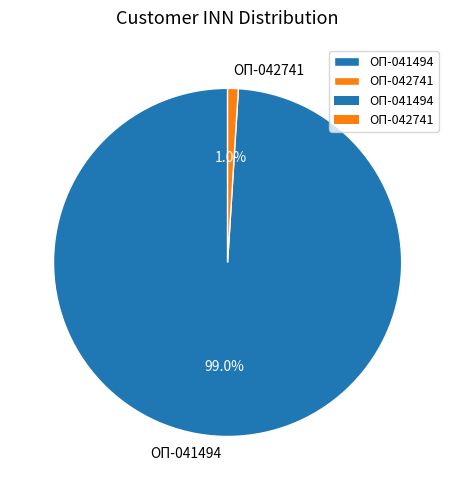

To the nearest percent, what is the average slice percentage?

50%